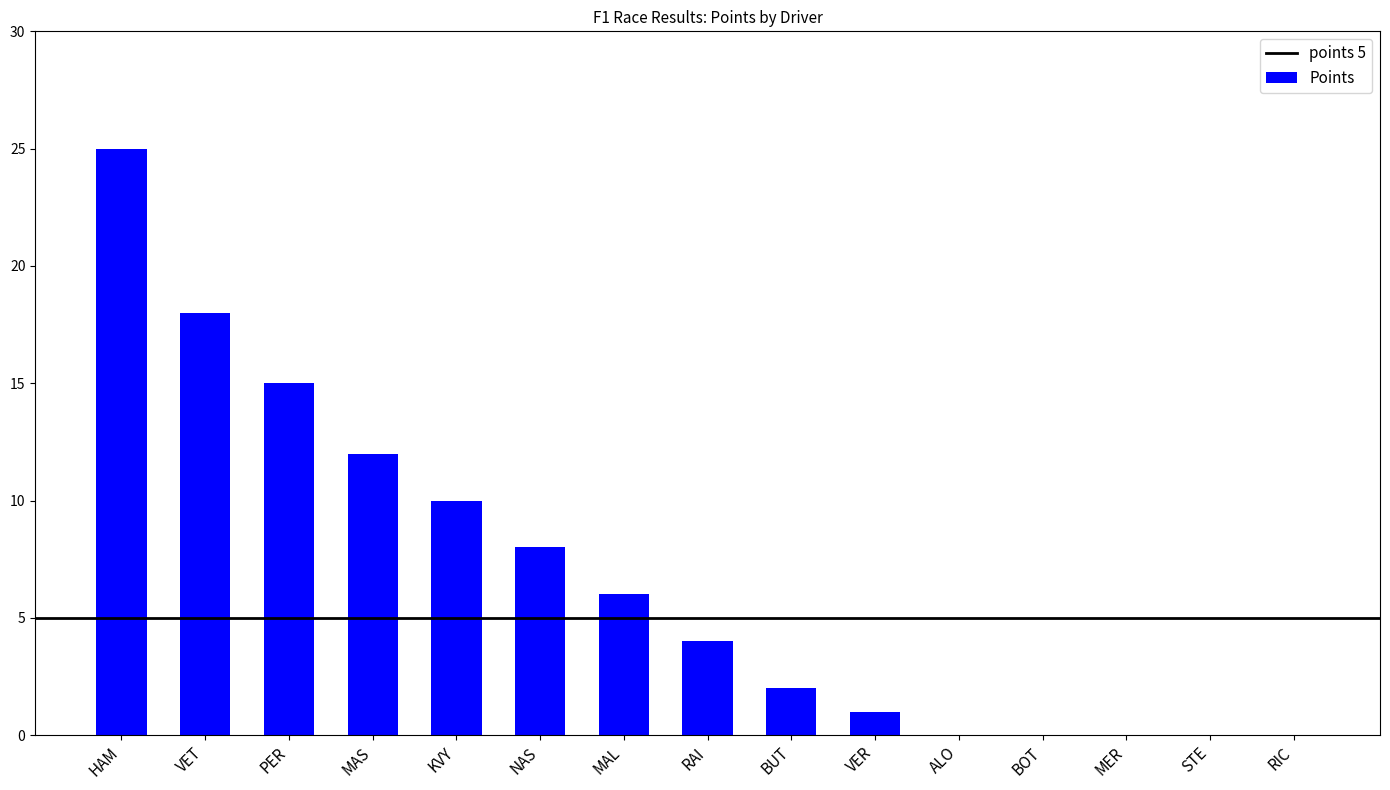

Where is the data nearest to the value 12?

MAS